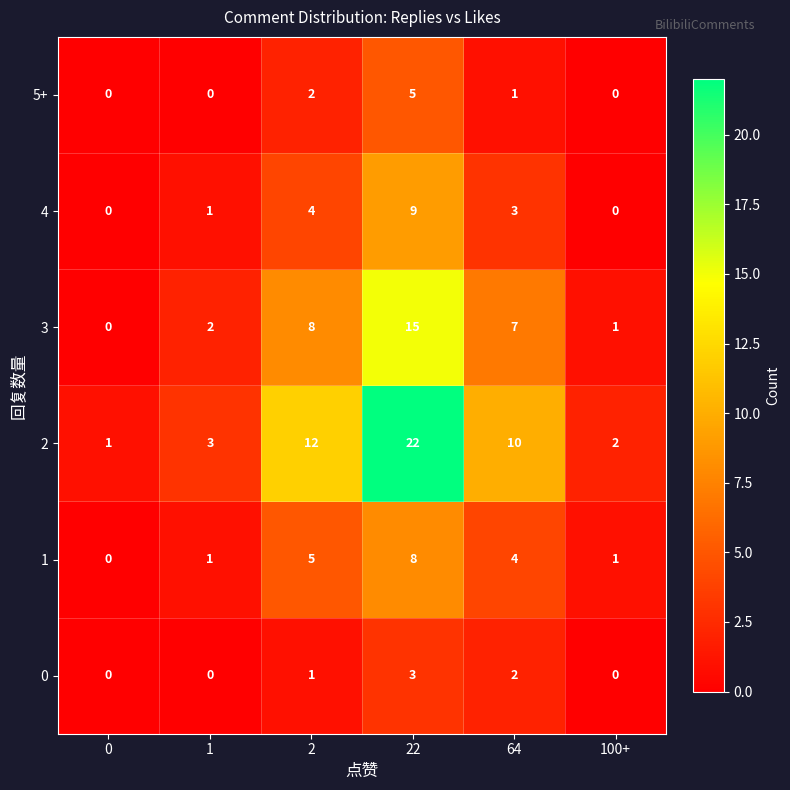

Where is 3 nearest to the value 7?

64